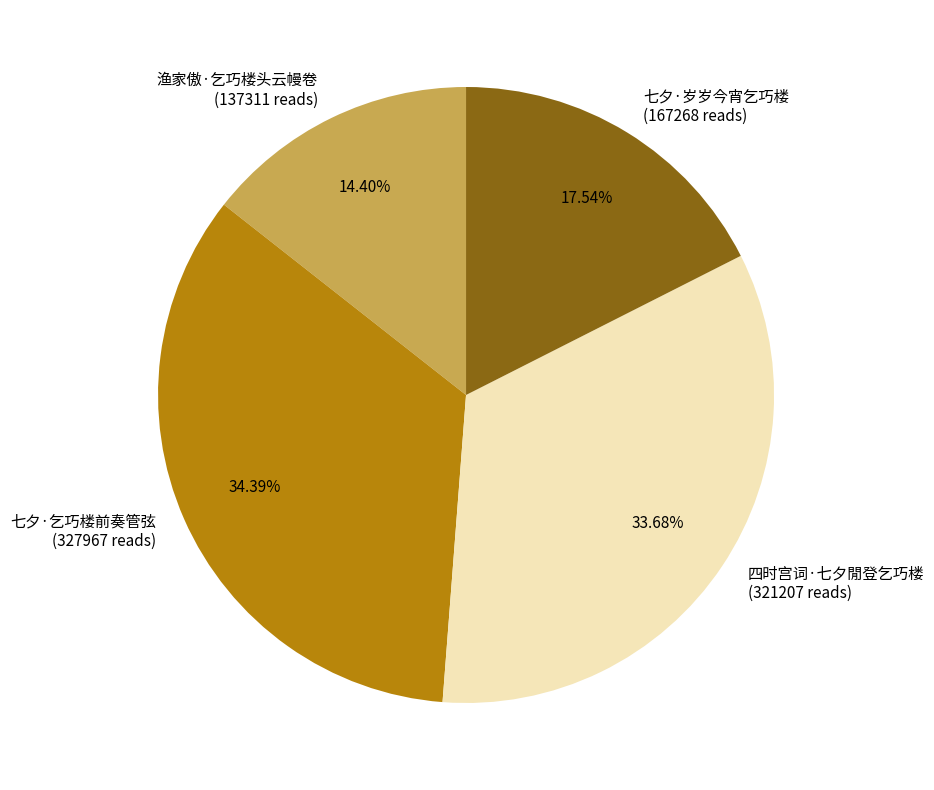

Which category has the smallest portion of the pie?

渔家傲·乞巧楼头云幔卷